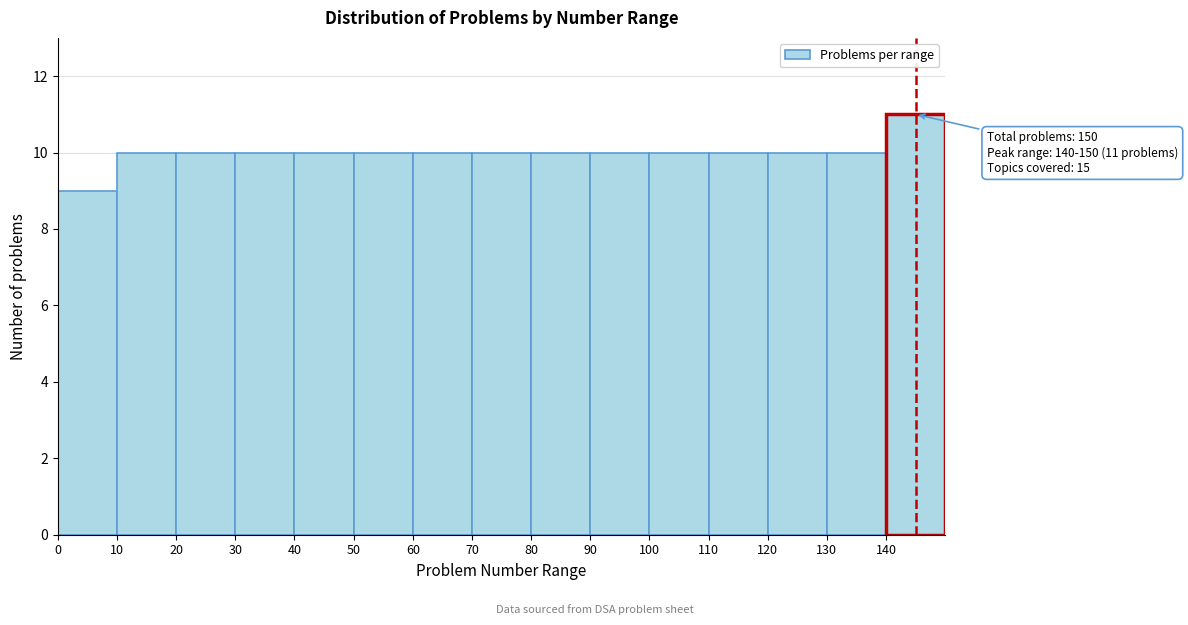

Which range on the x-axis has the tallest bar?

140 to 150